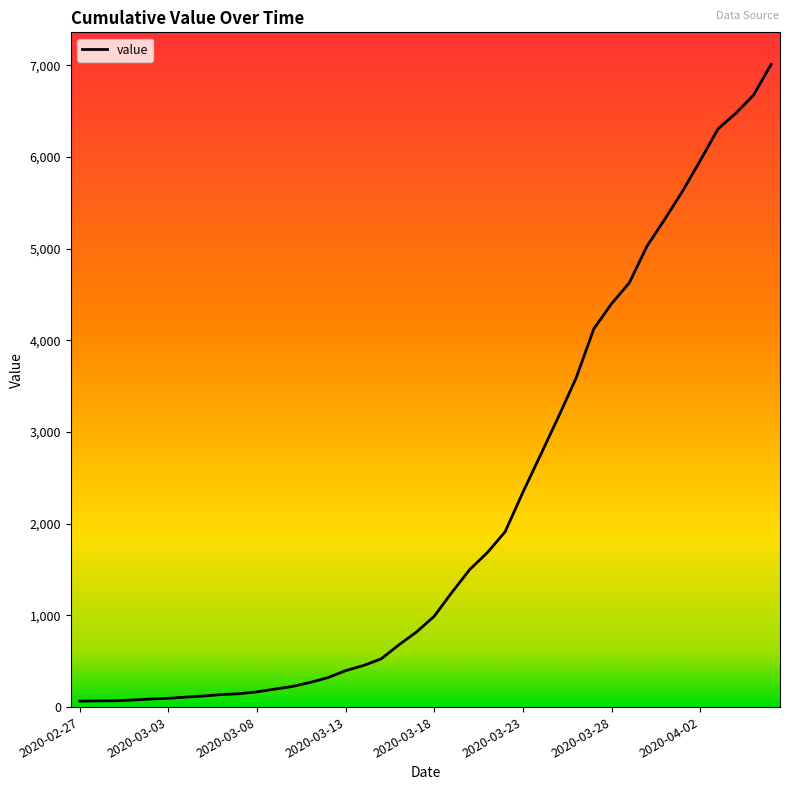

What is the change in value from 2020-03-08 to 2020-04-02?

+5794